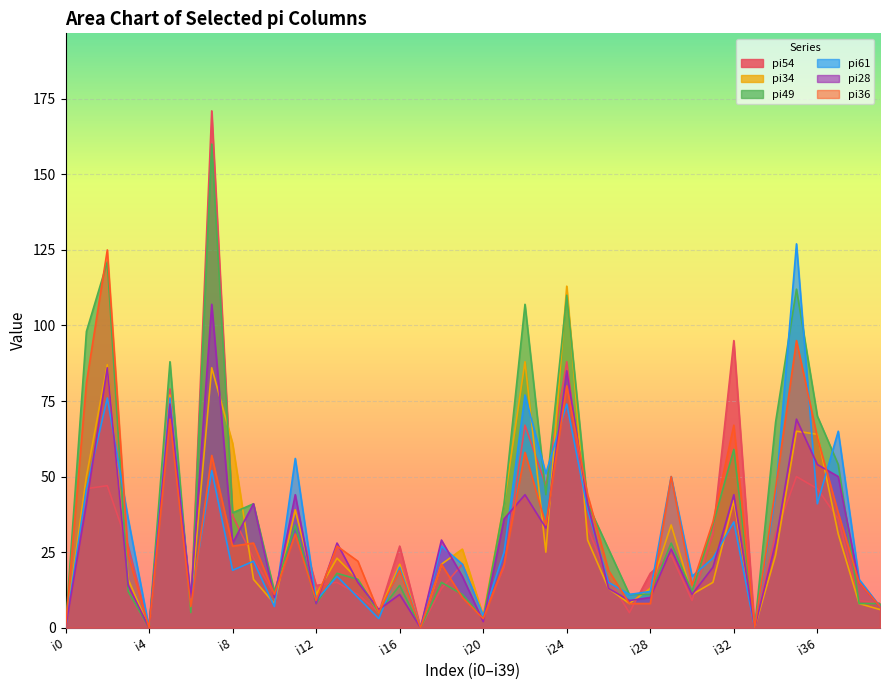

True or false: pi54 and pi34 intersect in this chart.

True